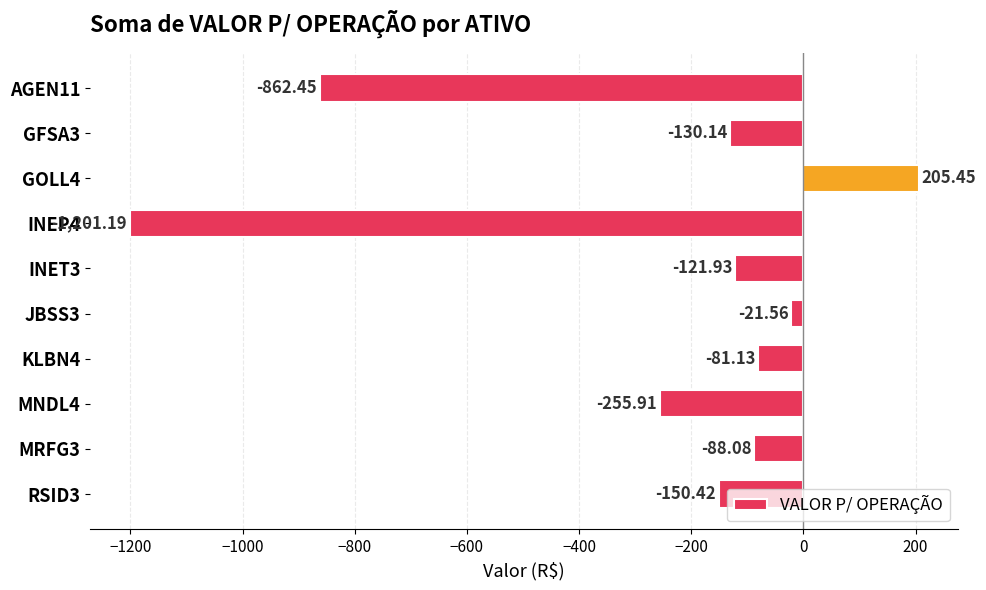

Rank the categories by value from highest to lowest.

GOLL4, JBSS3, KLBN4, MRFG3, INET3, GFSA3, RSID3, MNDL4, AGEN11, INEP4